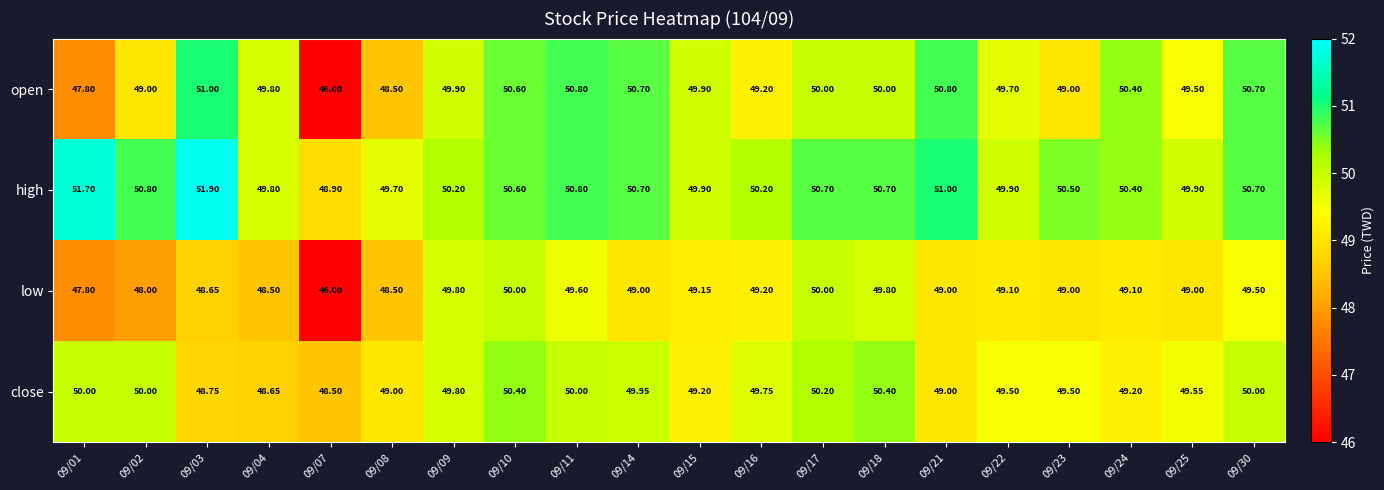

Rank the series by their maximum value, from lowest to highest.

low, close, open, high